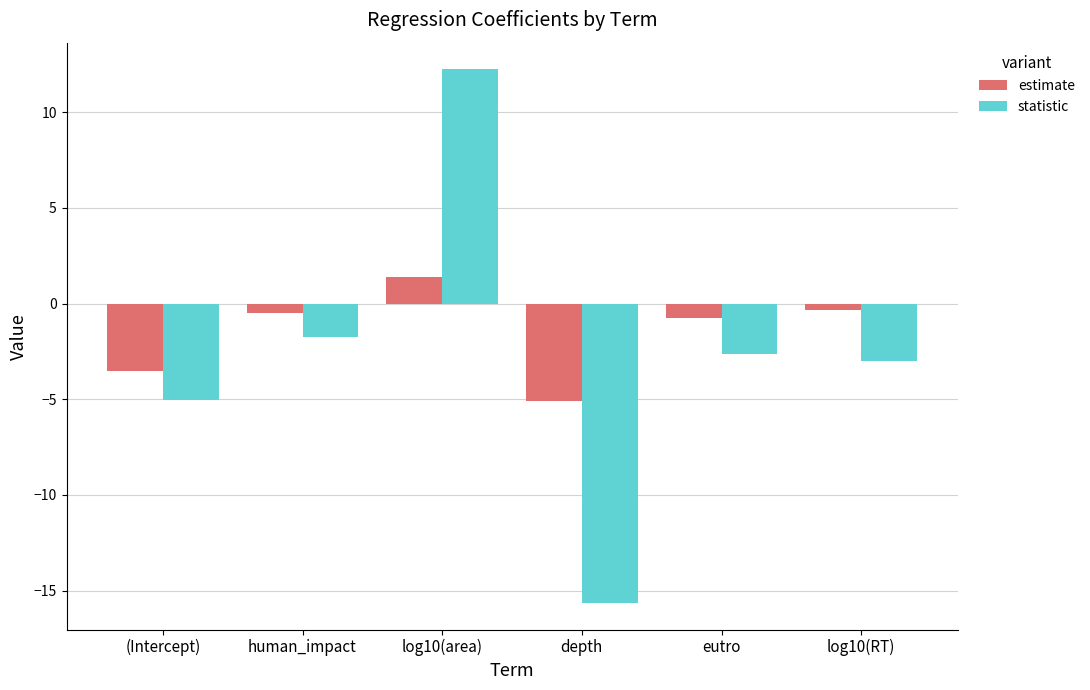

The statistic series shows -3.0 at log10(RT). True or false?

True